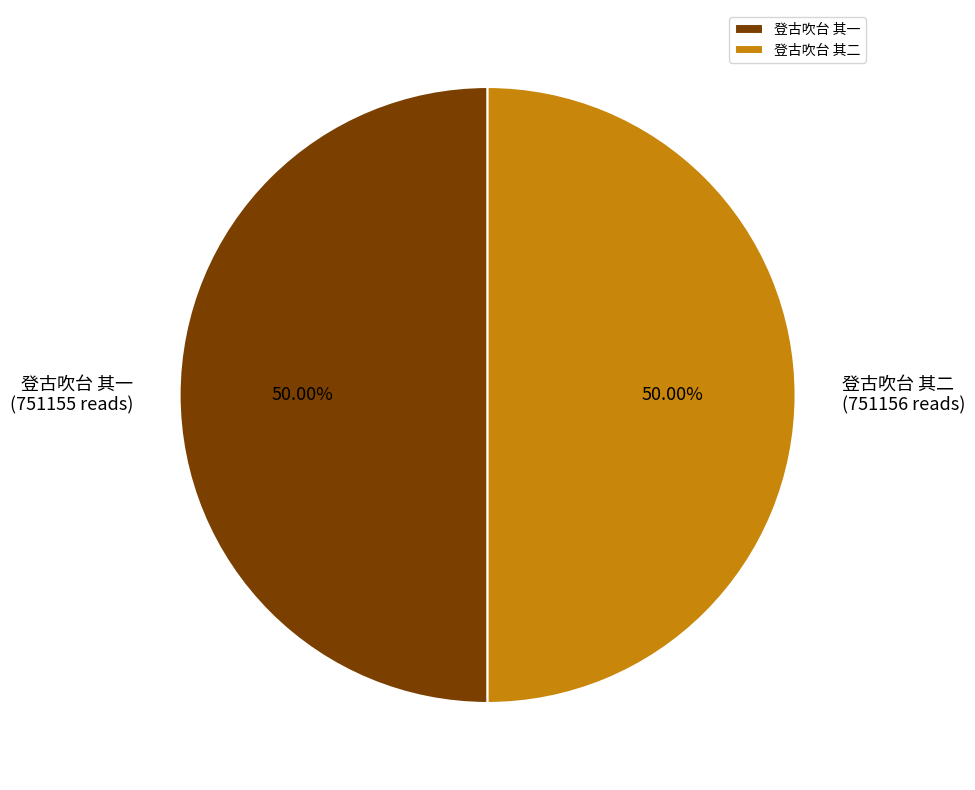

Is it true that 登古吹台 其一 is 50% of the pie?

True